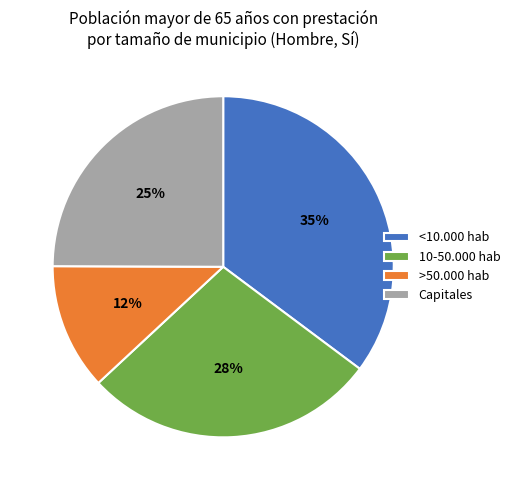

To the nearest percent, what is the average slice percentage?

25%